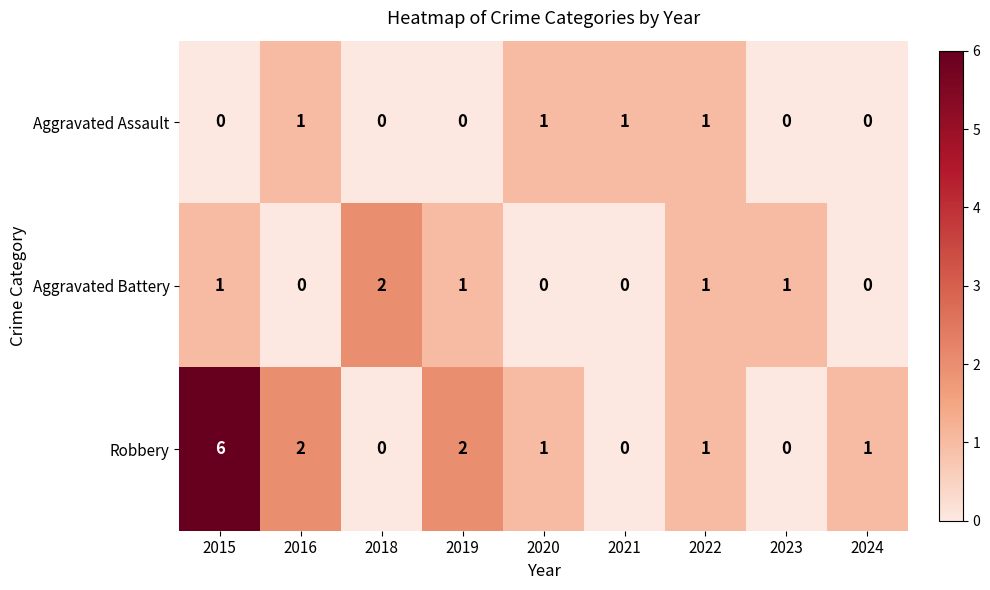

True or false: Aggravated Assault has a value of 1 at 2022.

True